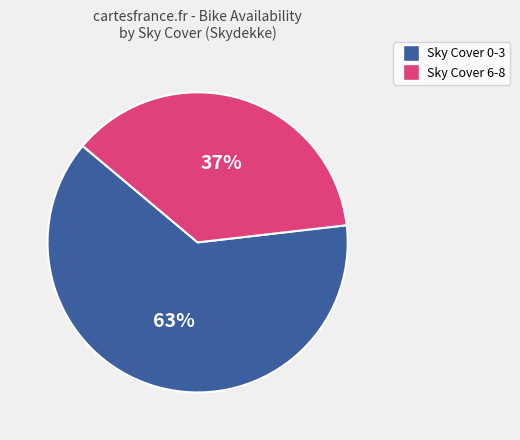

To the nearest percent, what is the average slice percentage?

50%